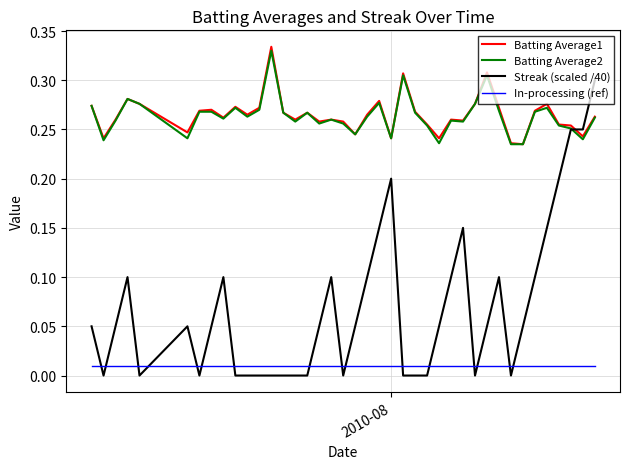

True or false: Batting Average2 and In-processing (ref) intersect in this chart.

False